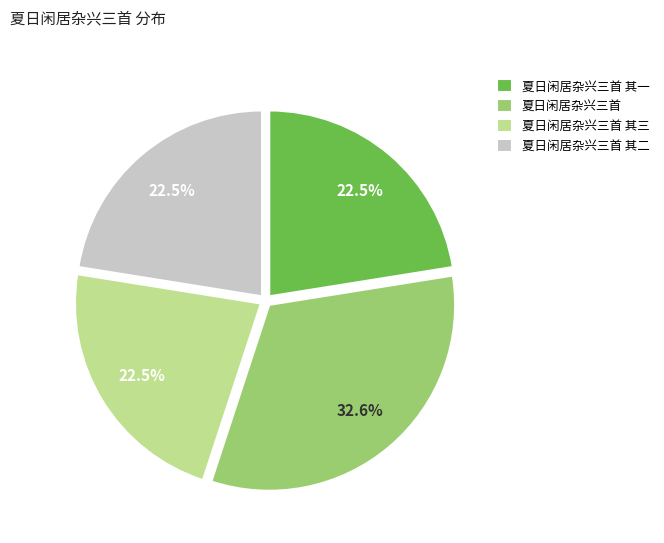

True or false: 夏日闲居杂兴三首 accounts for 18% of the total.

False